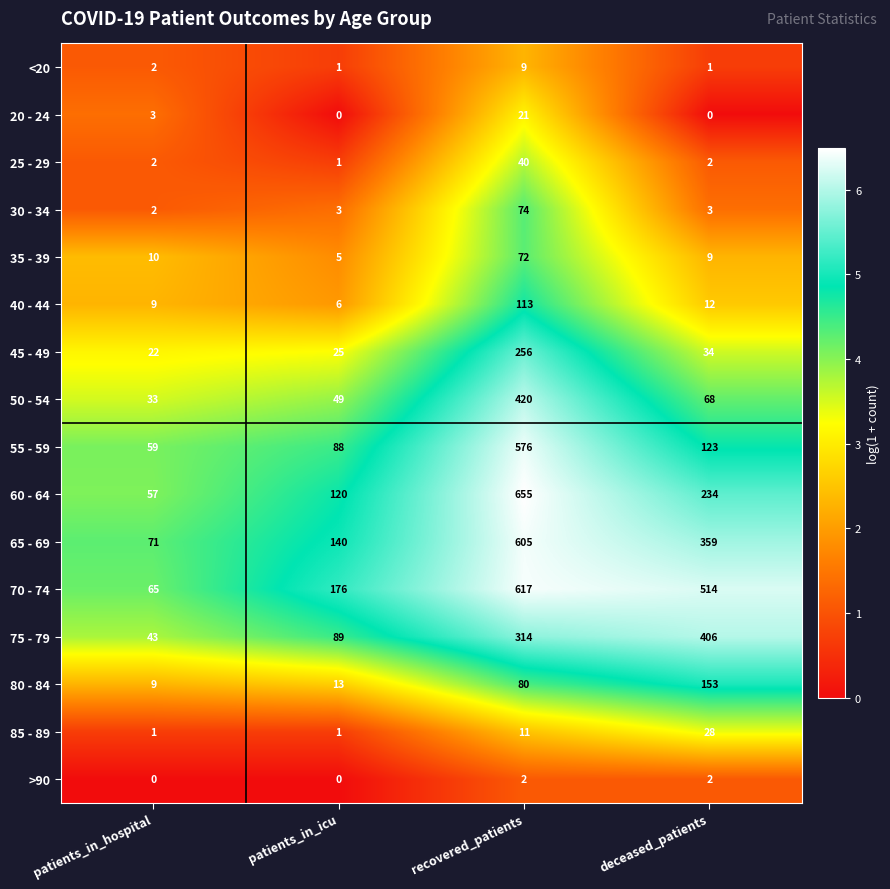

Between patients_in_hospital and deceased_patients, which series saw the biggest shift?

70 - 74